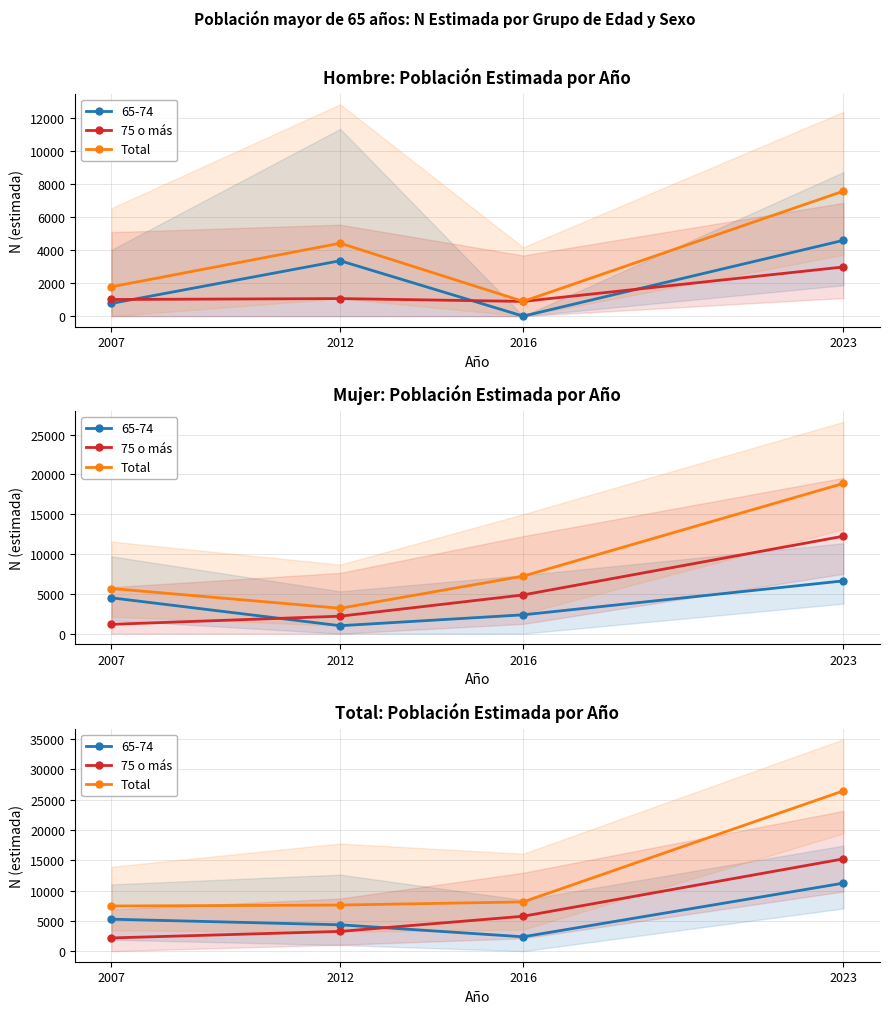

Which category has the highest value in the Total series?

2023